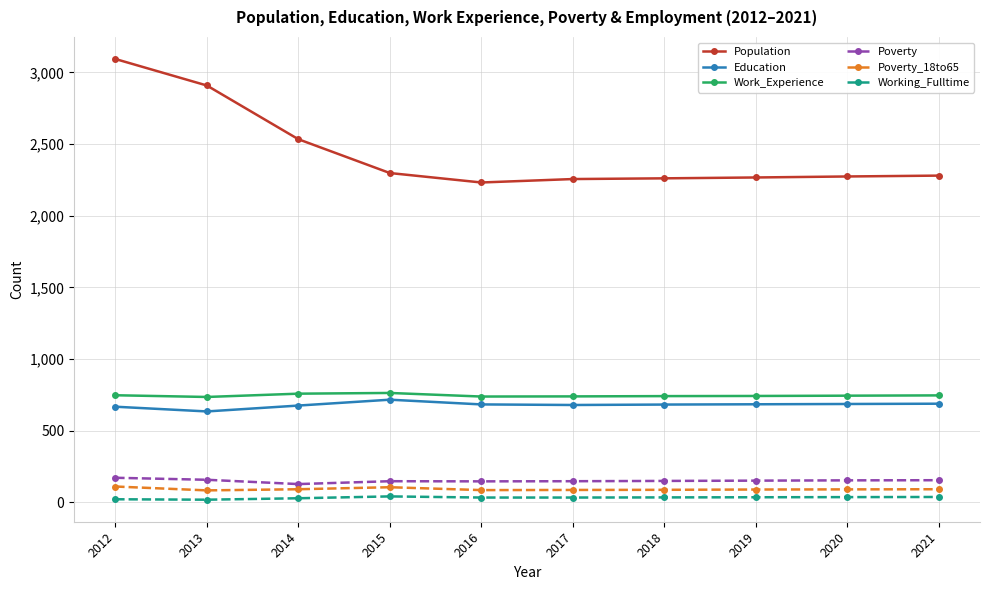

The value of Poverty_18to65 at 2015 is 105. True or false?

True